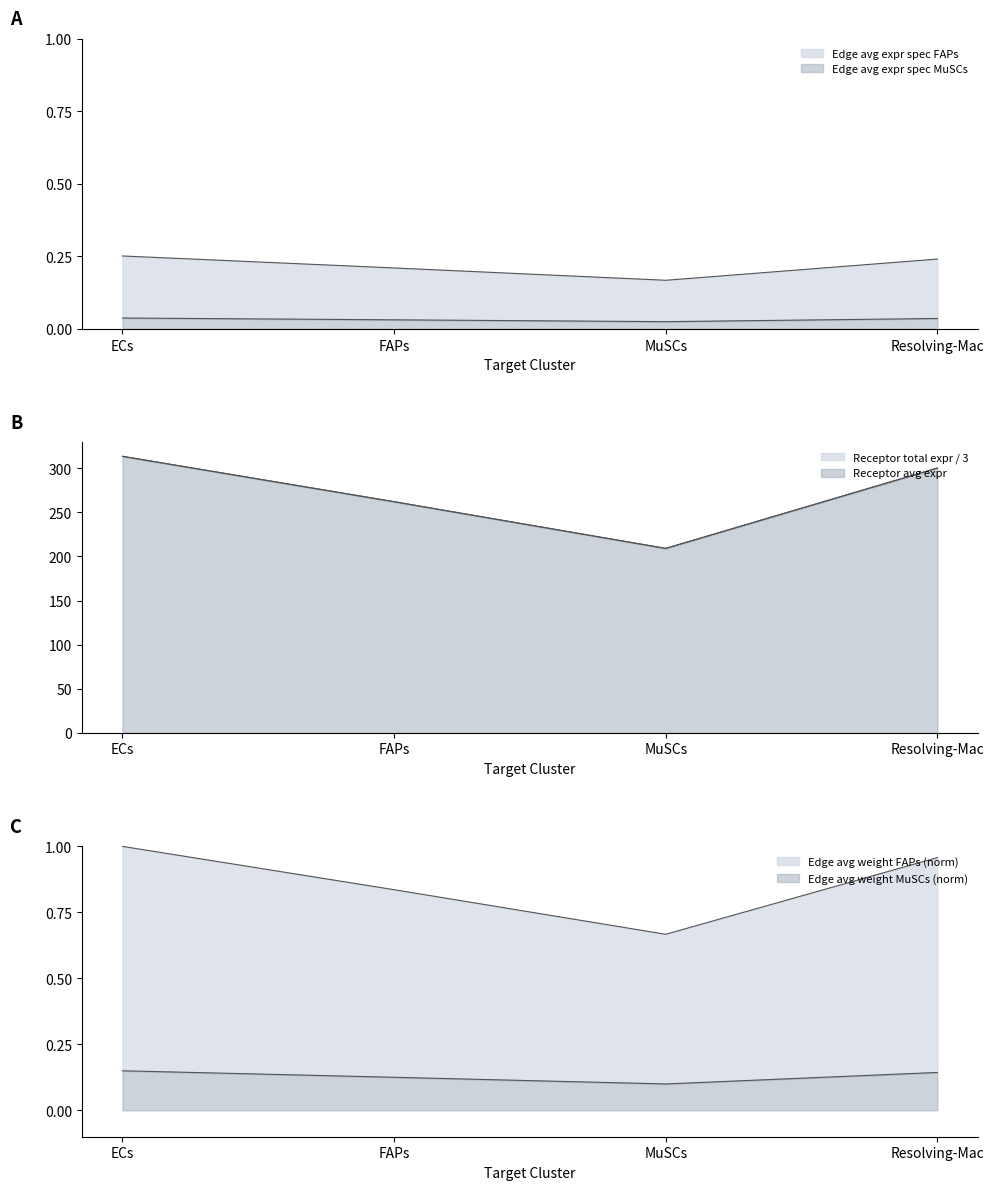

Which category has the lowest value across all series?

MuSCs